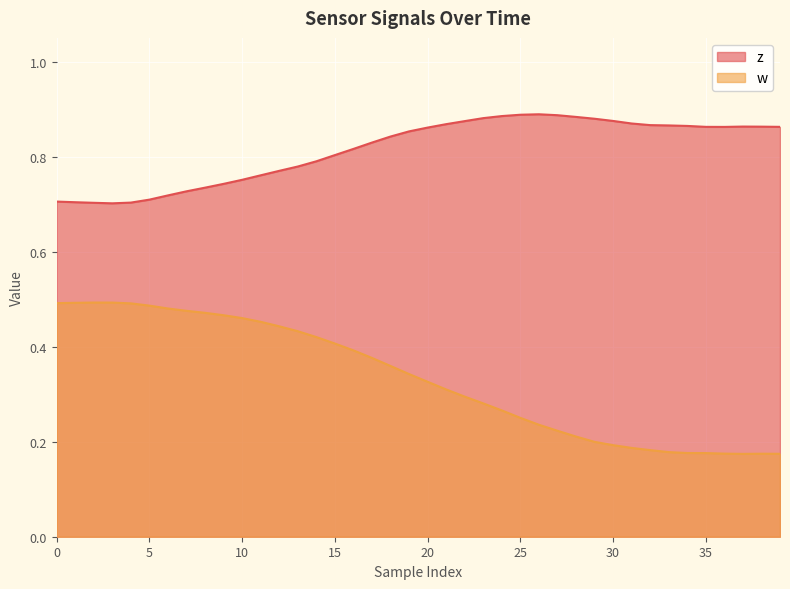

What is the difference between the maximum and minimum values in the w series?

0.3